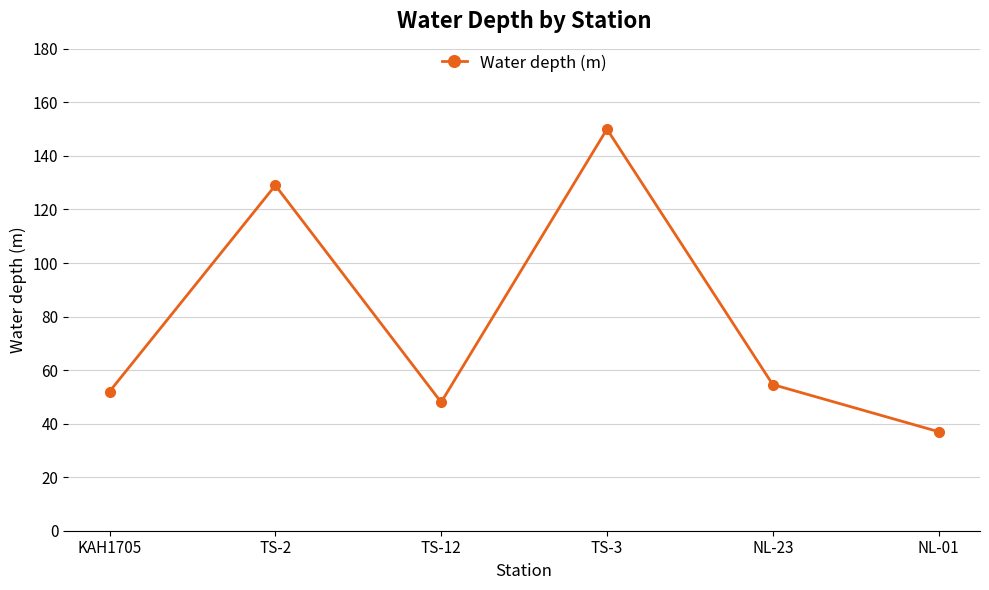

Reading left to right, transcribe all the data shown in this chart.

KAH1705=52.0	TS-2=129.0	TS-12=48.0	TS-3=150.0	NL-23=54.6	NL-01=37.0